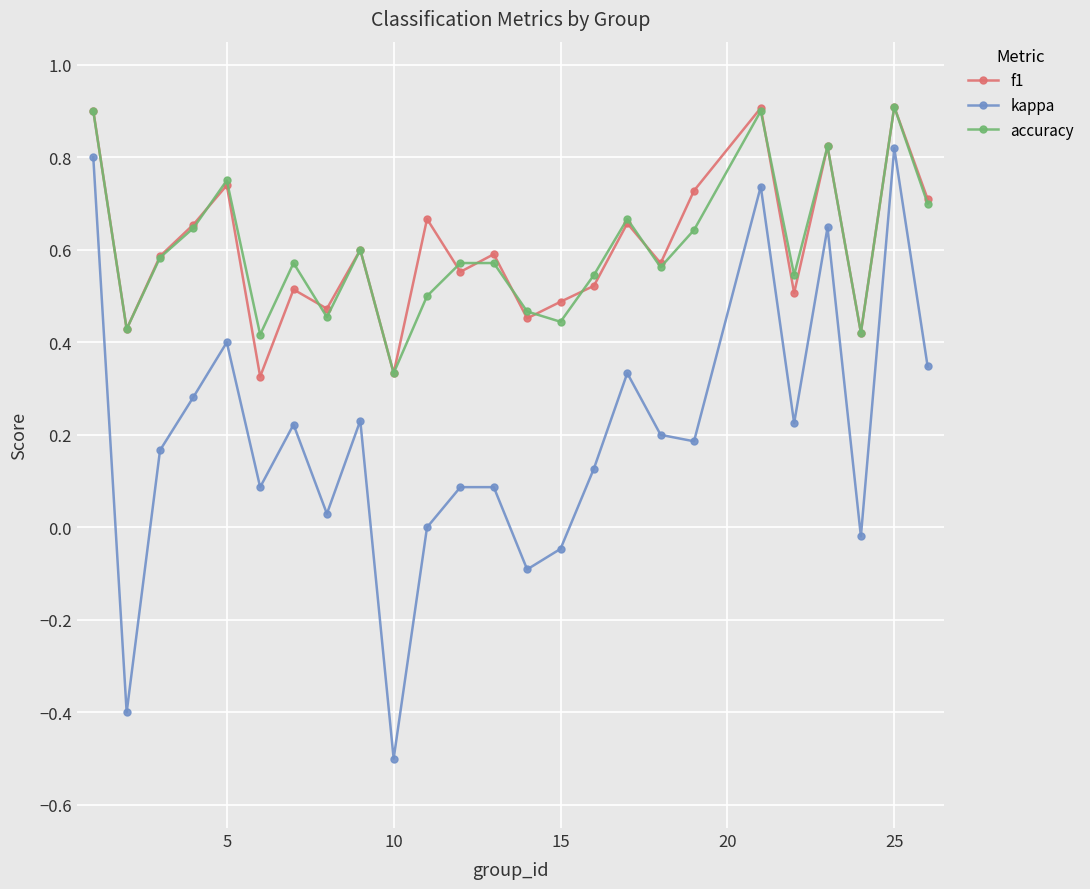

In kappa, how many points are lower than both neighbors (excluding endpoints)?

8